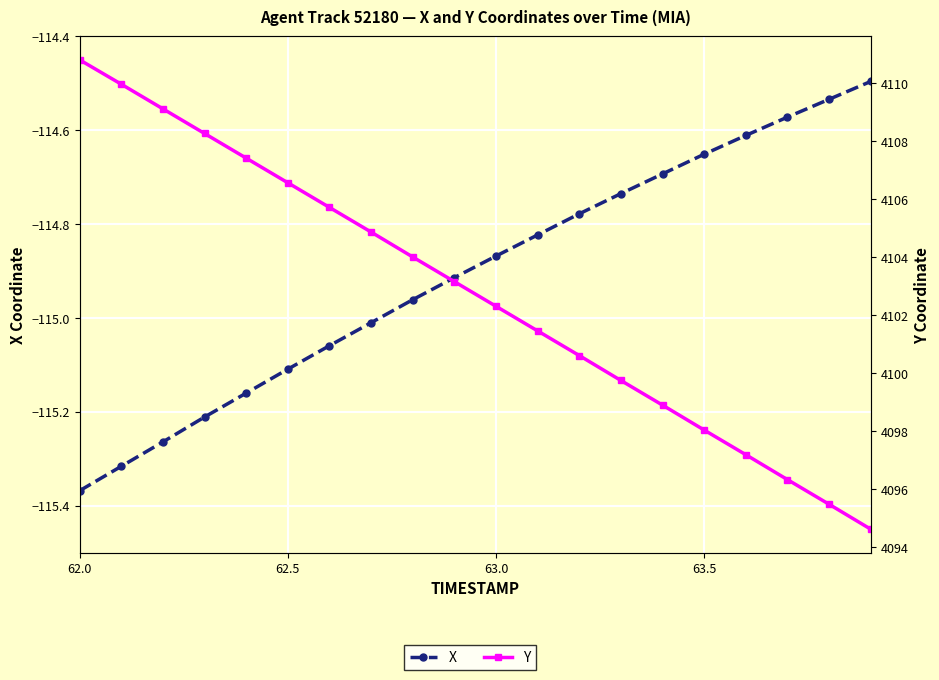

True or false: X has more than 0 interior local peaks.

False